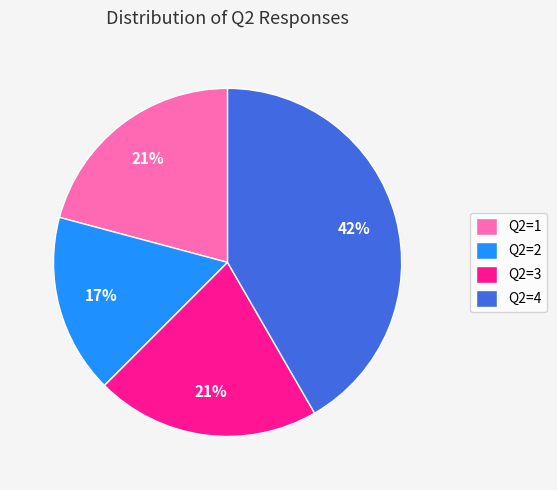

How many segments does this pie chart have?

4